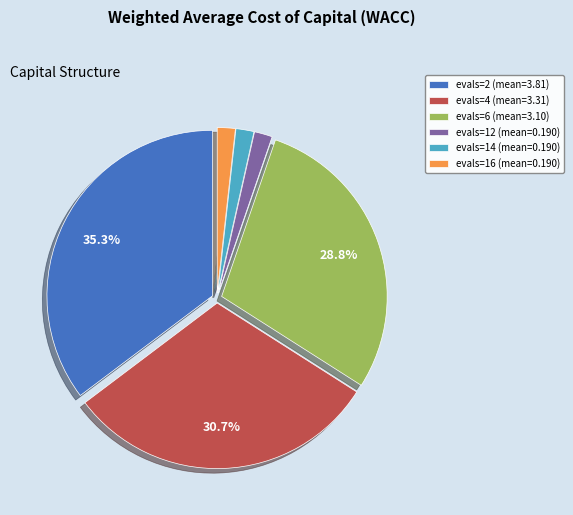

Is evals=4 the majority of the pie?

No